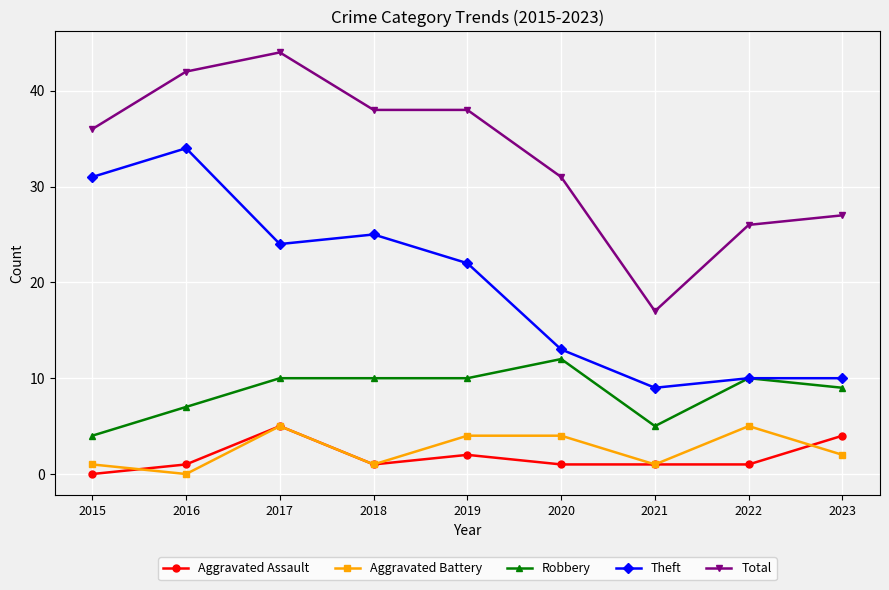

The Aggravated Battery series shows 6 at 2019. True or false?

False